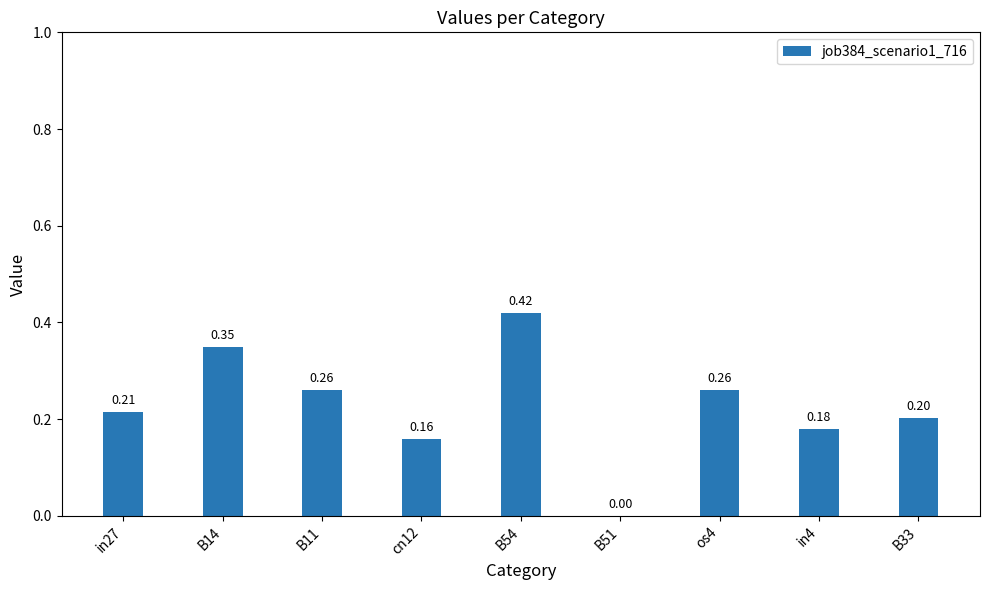

Which has a higher value, B54 or cn12?

B54